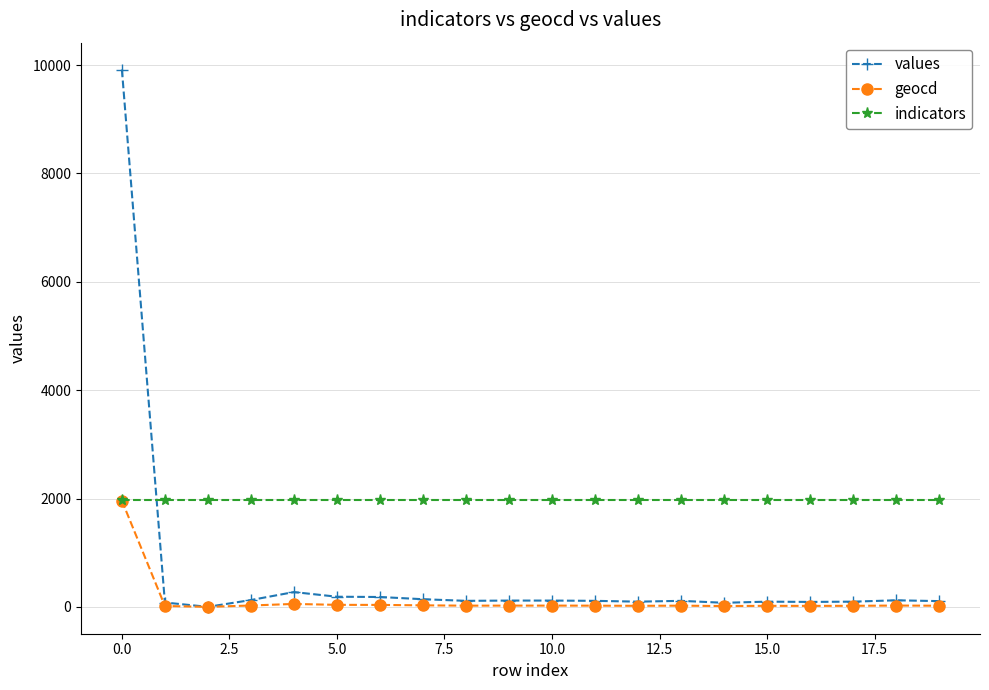

What is the sum of all geocd values?

2403